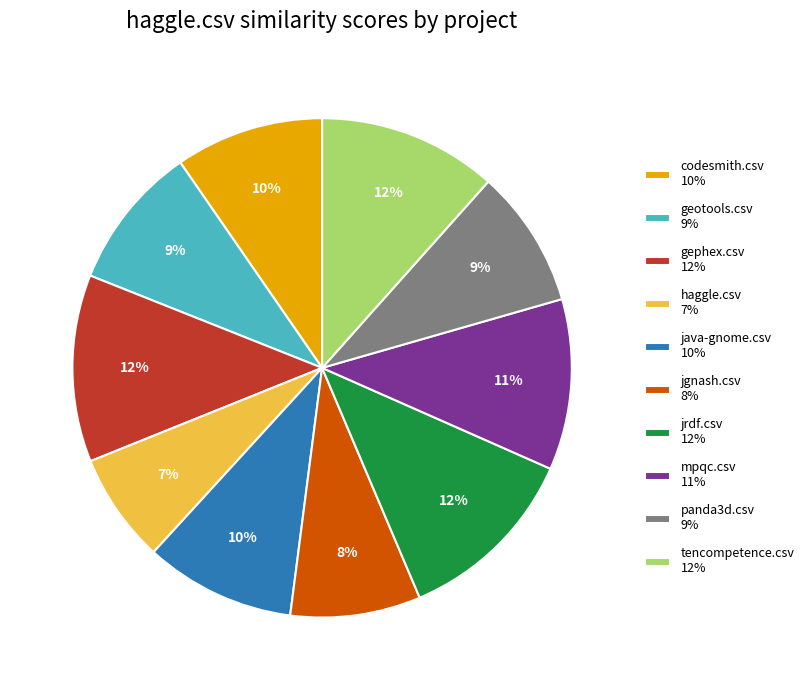

True or false: jrdf.csv accounts for 12% of the total.

True